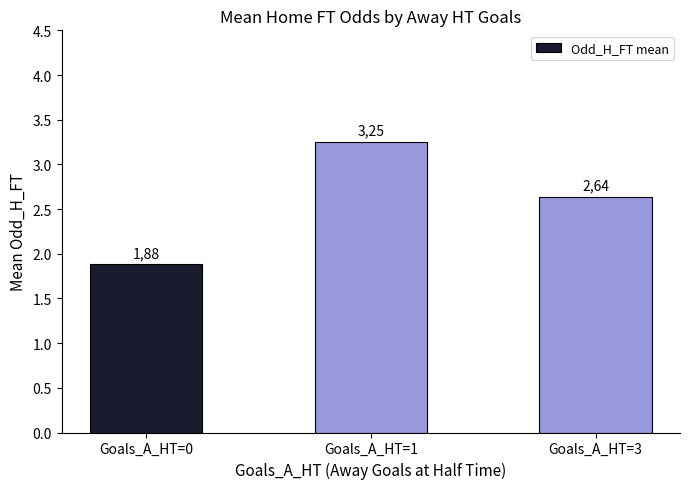

List the labels in order of value, smallest first.

Goals_A_HT=0, Goals_A_HT=3, Goals_A_HT=1